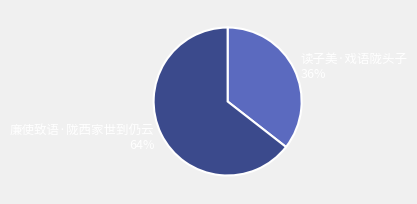

How many segments does this pie chart have?

2